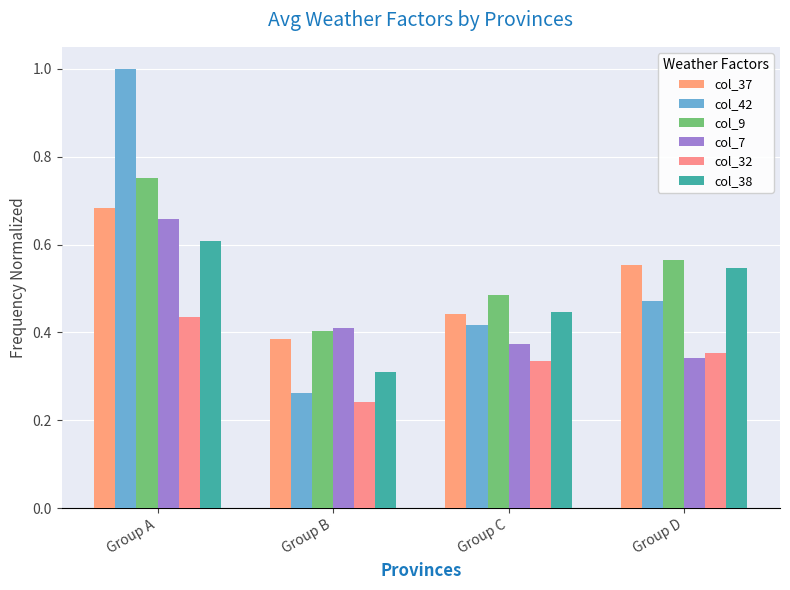

What is the sum of all col_38 values?

1.9